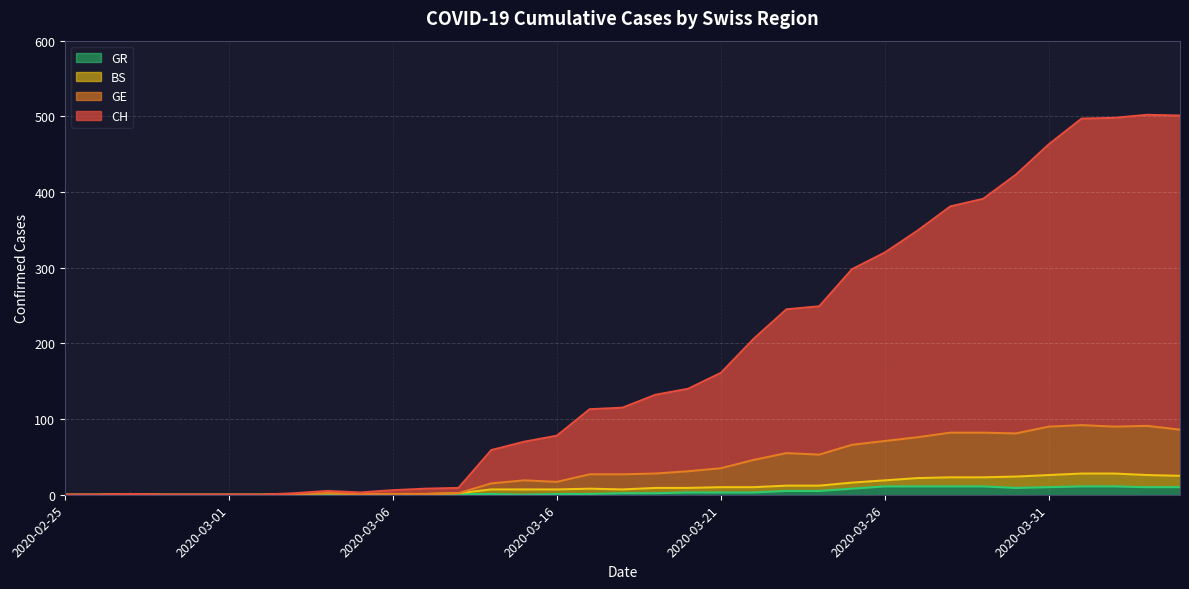

What is the difference between the GE values at 2020-02-28 and 2020-03-29?

82